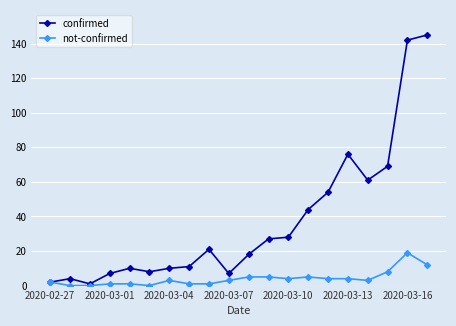

What is the highest value of the not-confirmed series?

19